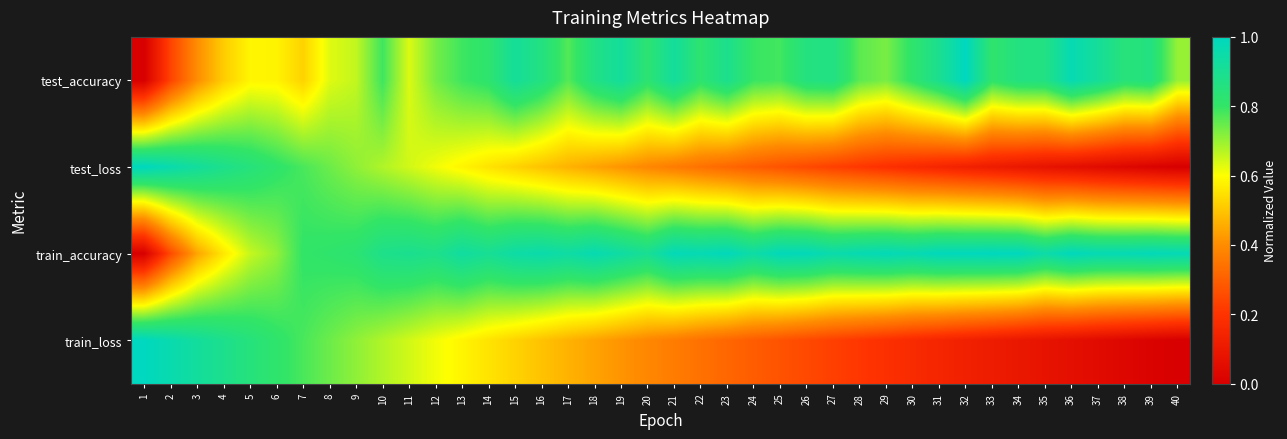

Reading right to left, extract all data points from this chart.

test_accuracy: 40=0.7	39=0.9	38=0.8	37=0.9	36=1.0	35=0.9	34=0.9	33=0.8	32=1.0	31=0.9	30=0.8	29=0.7	28=0.8	27=0.9	26=0.9	25=0.8	24=0.8	23=0.9	22=0.8	21=0.9	20=0.8	19=0.9	18=0.9	17=0.8	16=0.9	15=0.9	14=0.8	13=0.8	12=0.7	11=0.6	10=0.8	9=0.7	8=0.6	7=0.5	6=0.6	5=0.6	4=0.5	3=0.4	2=0.2	1=0.0
test_loss: 40=0.0	39=0.0	38=0.0	37=0.0	36=0.1	35=0.1	34=0.1	33=0.1	32=0.1	31=0.1	30=0.2	29=0.2	28=0.2	27=0.2	26=0.2	25=0.3	24=0.3	23=0.3	22=0.3	21=0.4	20=0.4	19=0.4	18=0.4	17=0.5	16=0.5	15=0.5	14=0.6	13=0.6	12=0.6	11=0.6	10=0.7	9=0.7	8=0.7	7=0.8	6=0.8	5=0.8	4=0.9	3=0.9	2=1.0	1=1.0
train_accuracy: 40=1.0	39=1.0	38=1.0	37=1.0	36=1.0	35=0.9	34=1.0	33=1.0	32=1.0	31=1.0	30=1.0	29=1.0	28=1.0	27=1.0	26=1.0	25=1.0	24=0.9	23=1.0	22=1.0	21=1.0	20=0.9	19=0.9	18=1.0	17=0.9	16=1.0	15=0.9	14=0.9	13=0.9	12=0.9	11=0.9	10=0.9	9=0.8	8=0.8	7=0.8	6=0.7	5=0.7	4=0.6	3=0.4	2=0.3	1=0.0
train_loss: 40=0.0	39=0.0	38=0.0	37=0.0	36=0.1	35=0.1	34=0.1	33=0.1	32=0.1	31=0.1	30=0.2	29=0.2	28=0.2	27=0.2	26=0.2	25=0.3	24=0.3	23=0.3	22=0.3	21=0.4	20=0.4	19=0.4	18=0.4	17=0.5	16=0.5	15=0.5	14=0.6	13=0.6	12=0.6	11=0.6	10=0.7	9=0.7	8=0.7	7=0.8	6=0.8	5=0.8	4=0.9	3=0.9	2=1.0	1=1.0